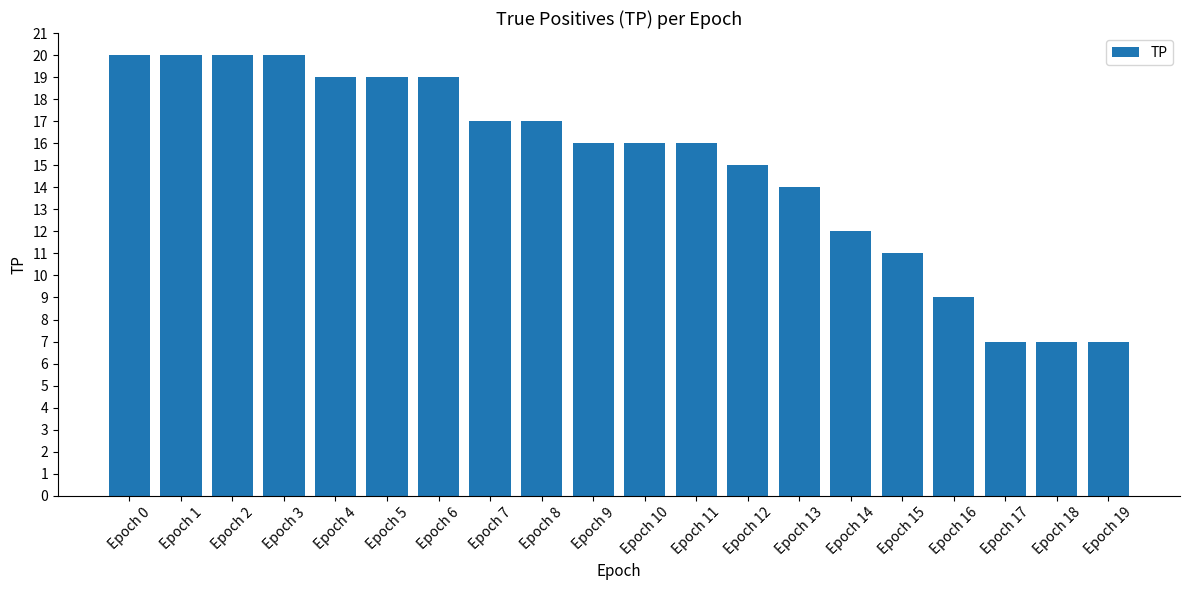

What is the difference between the values at Epoch 19 and Epoch 2?

13